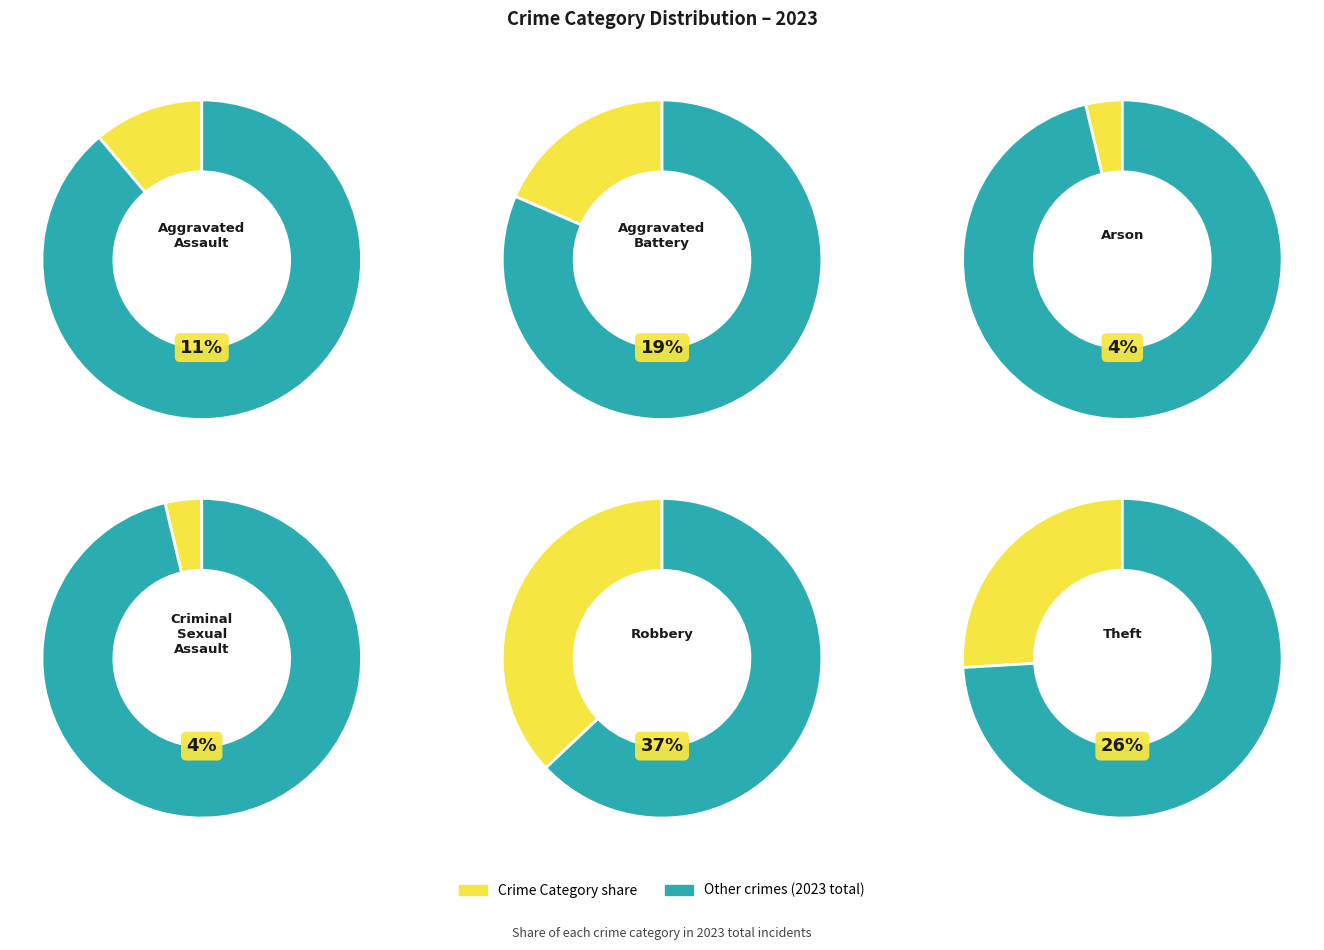

True or false: Theft accounts for 14% of the total.

False